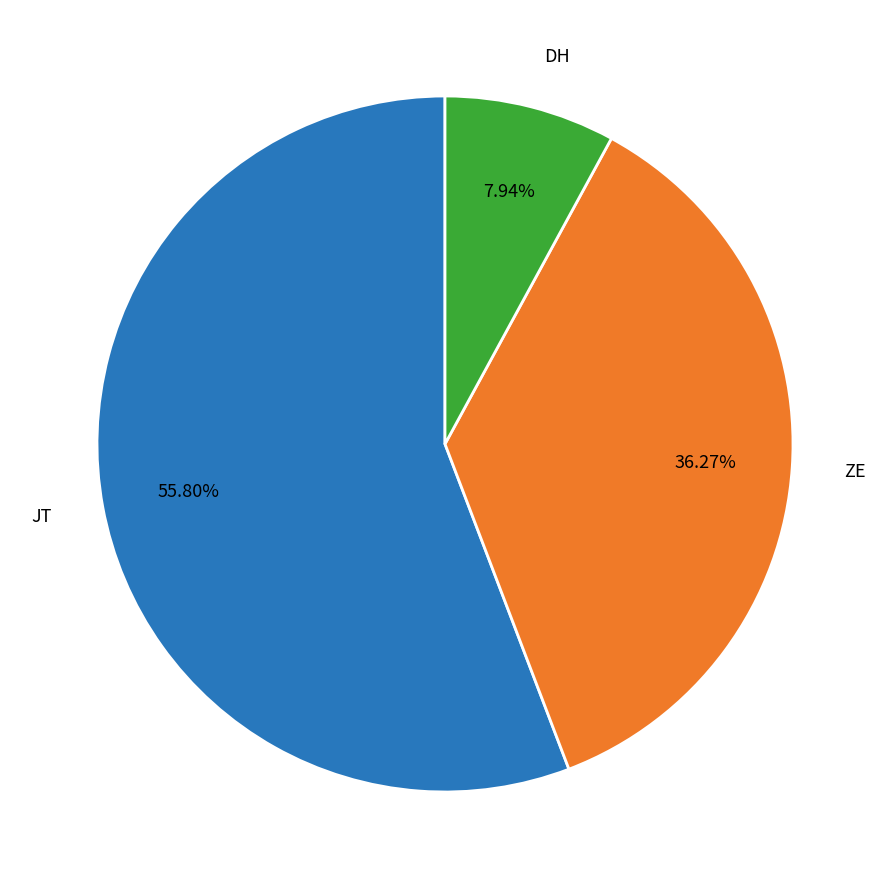

To the nearest percent, what is the average slice percentage?

33%